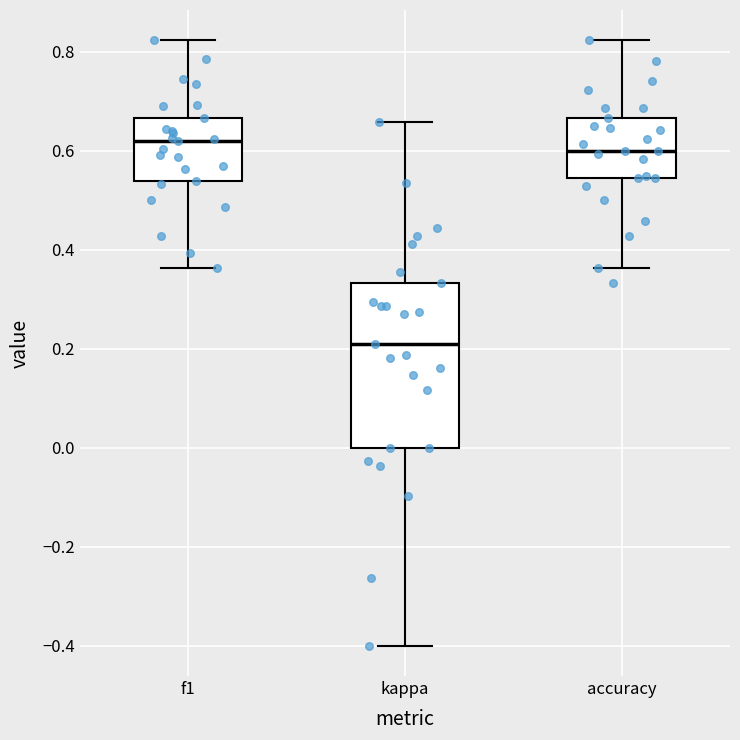

Reading left to right, transcribe this box plot: for each box, give where its median line is, the range the box spans, and where its two whiskers end, as read against the y-axis. The values are not printed on the chart, so give them approximately, as read against the axis.

f1: median 0.62, box 0.54 to 0.66, whiskers 0.36 to 0.82
kappa: median 0.22, box 0.00 to 0.34, whiskers -0.40 to 0.66
accuracy: median 0.60, box 0.54 to 0.66, whiskers 0.36 to 0.82